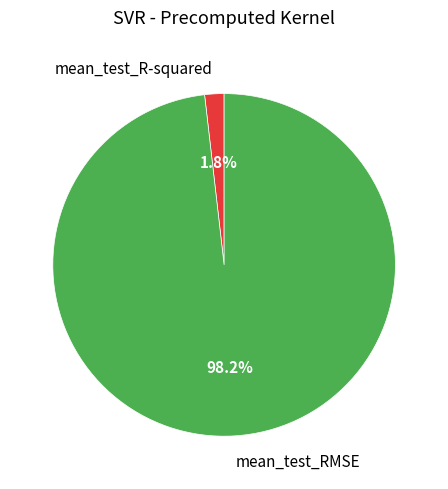

Do mean_test_R-squared and mean_test_RMSE together represent more than half of the pie?

Yes